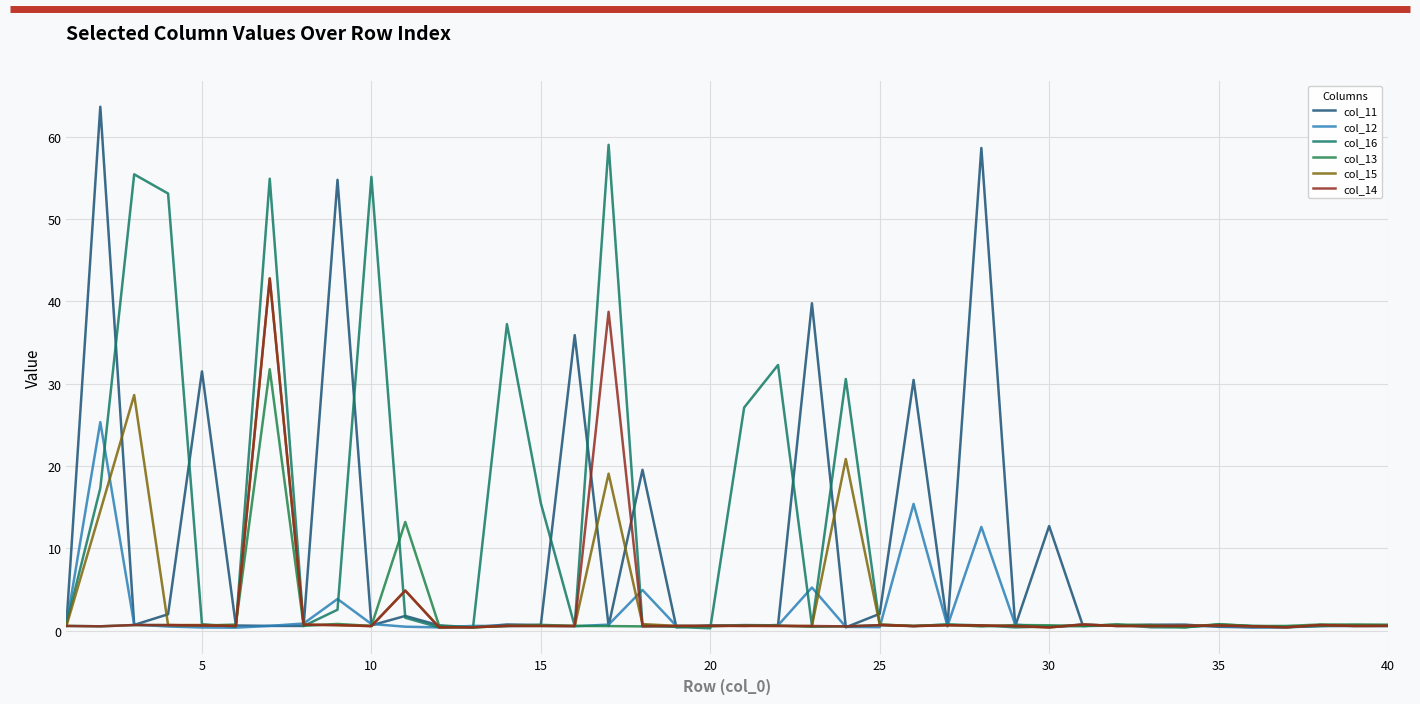

Rank the series by their maximum value, from highest to lowest.

col_11, col_16, col_15, col_14, col_13, col_12